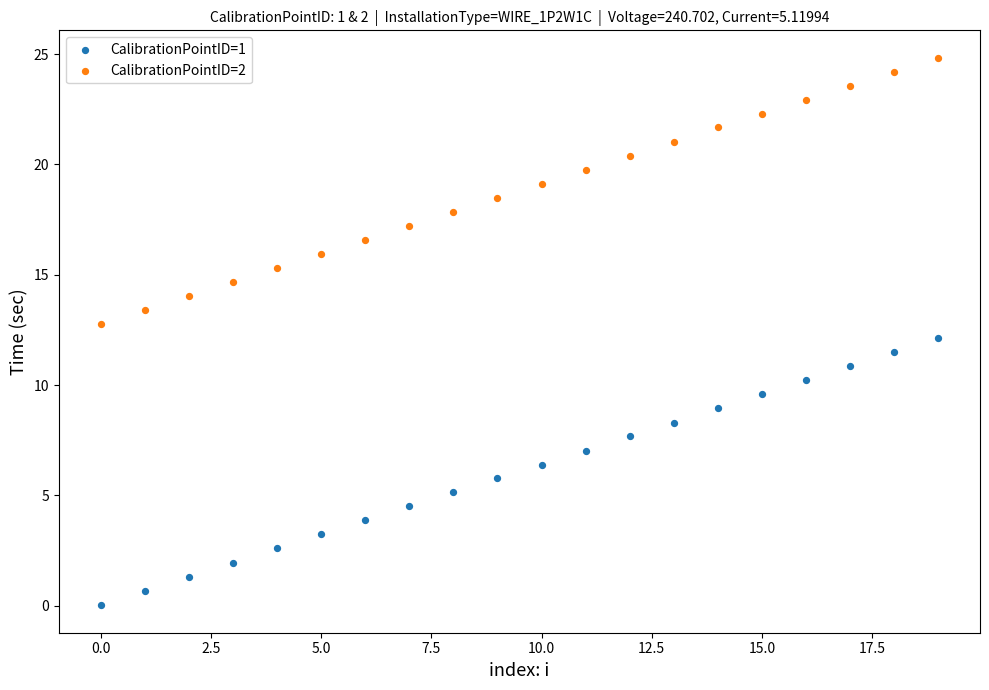

What are all the series names shown in the legend?

CalibrationPointID=1, CalibrationPointID=2